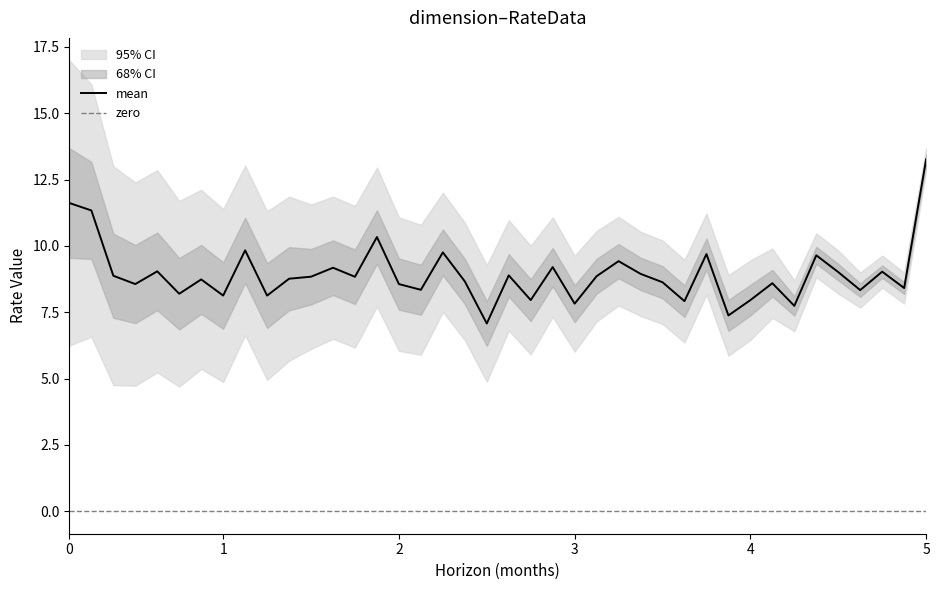

At which label does mean reach its peak?

5